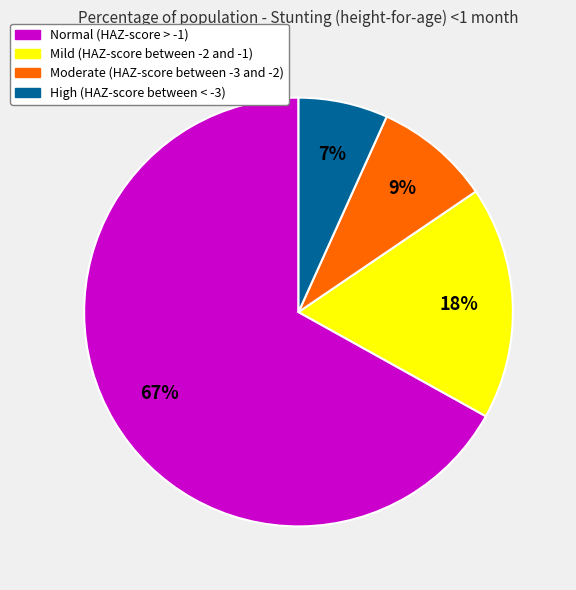

Does Normal (HAZ-score > -1) represent more than half of the total?

Yes